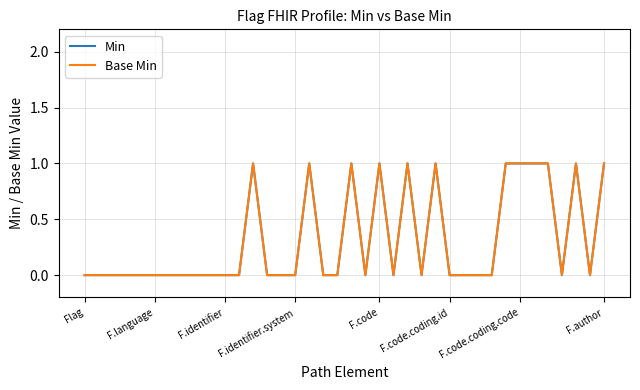

True or false: Min and Base Min cross at least once.

False